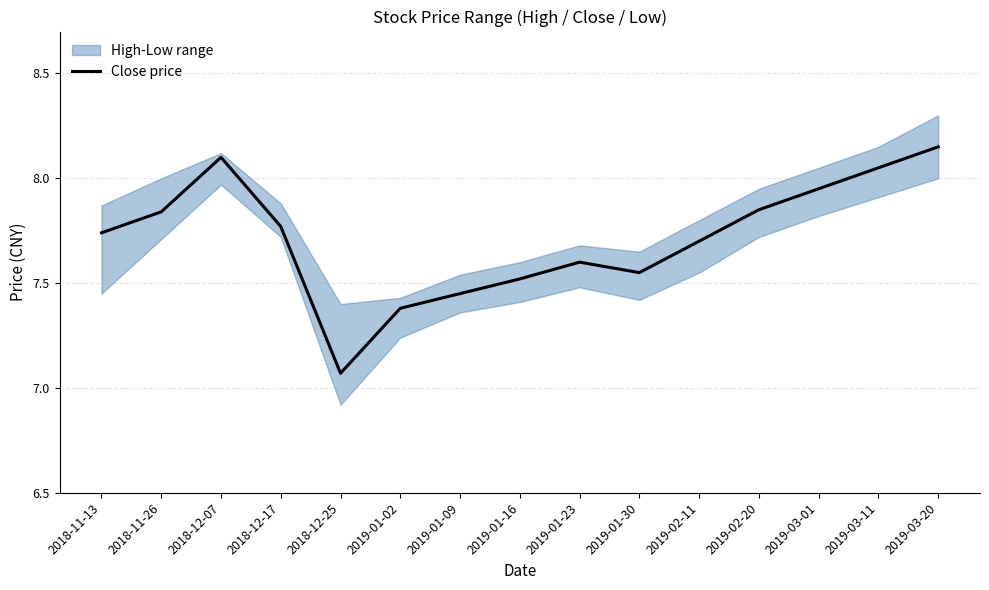

What is the label of the 1st point from the left?

2018-11-13